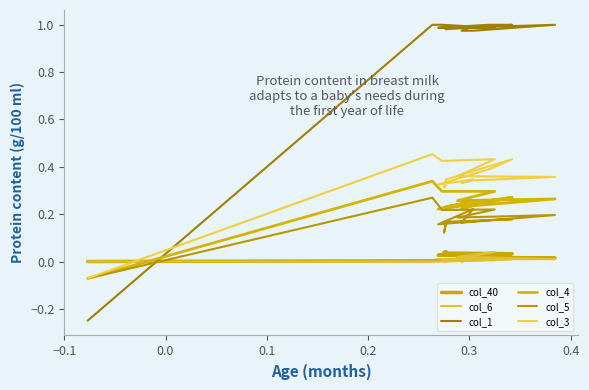

How many interior local valleys does the col_4 series have?

3